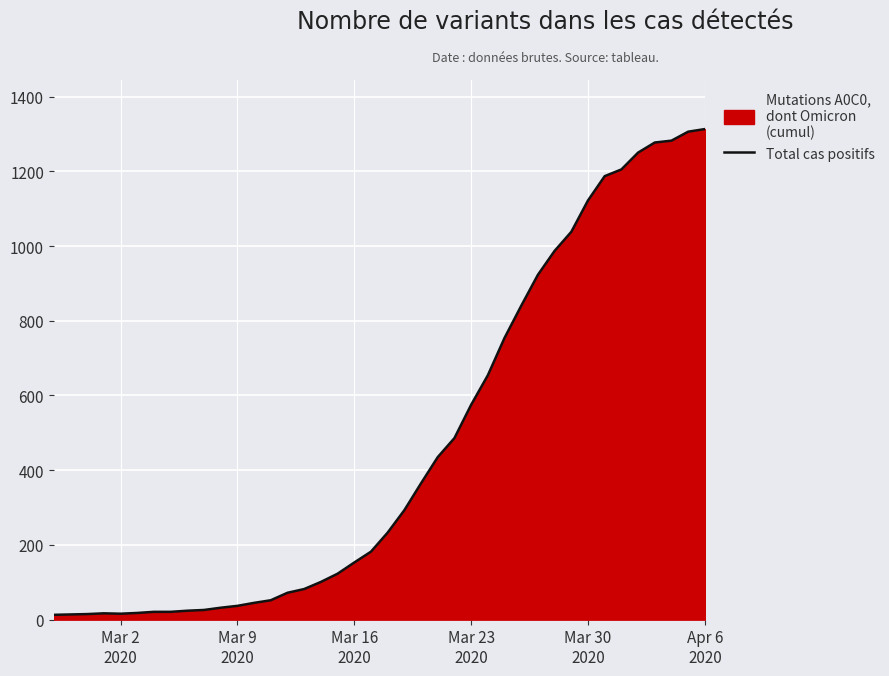

What is the greatest value displayed?

1313